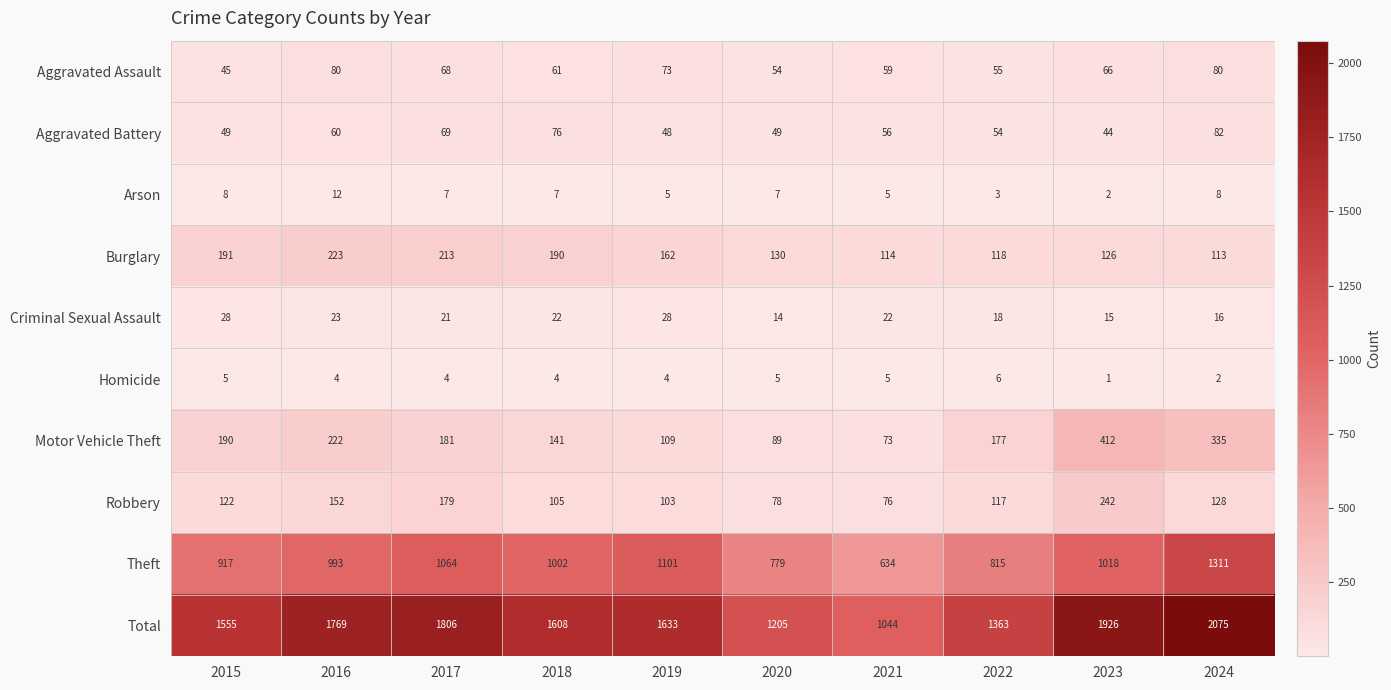

What is the difference between the maximum and minimum values in the Aggravated Assault series?

35